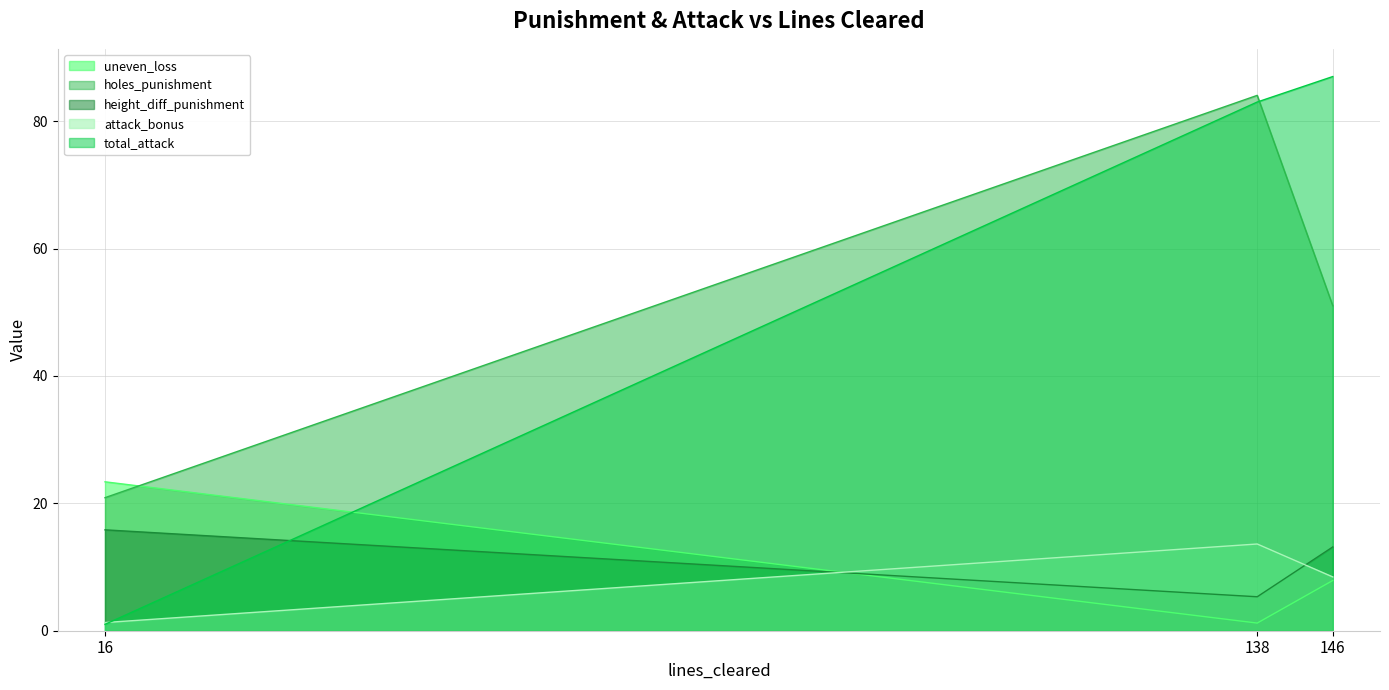

Is the value of uneven_loss at 146 greater than the value of attack_bonus at 16?

Yes